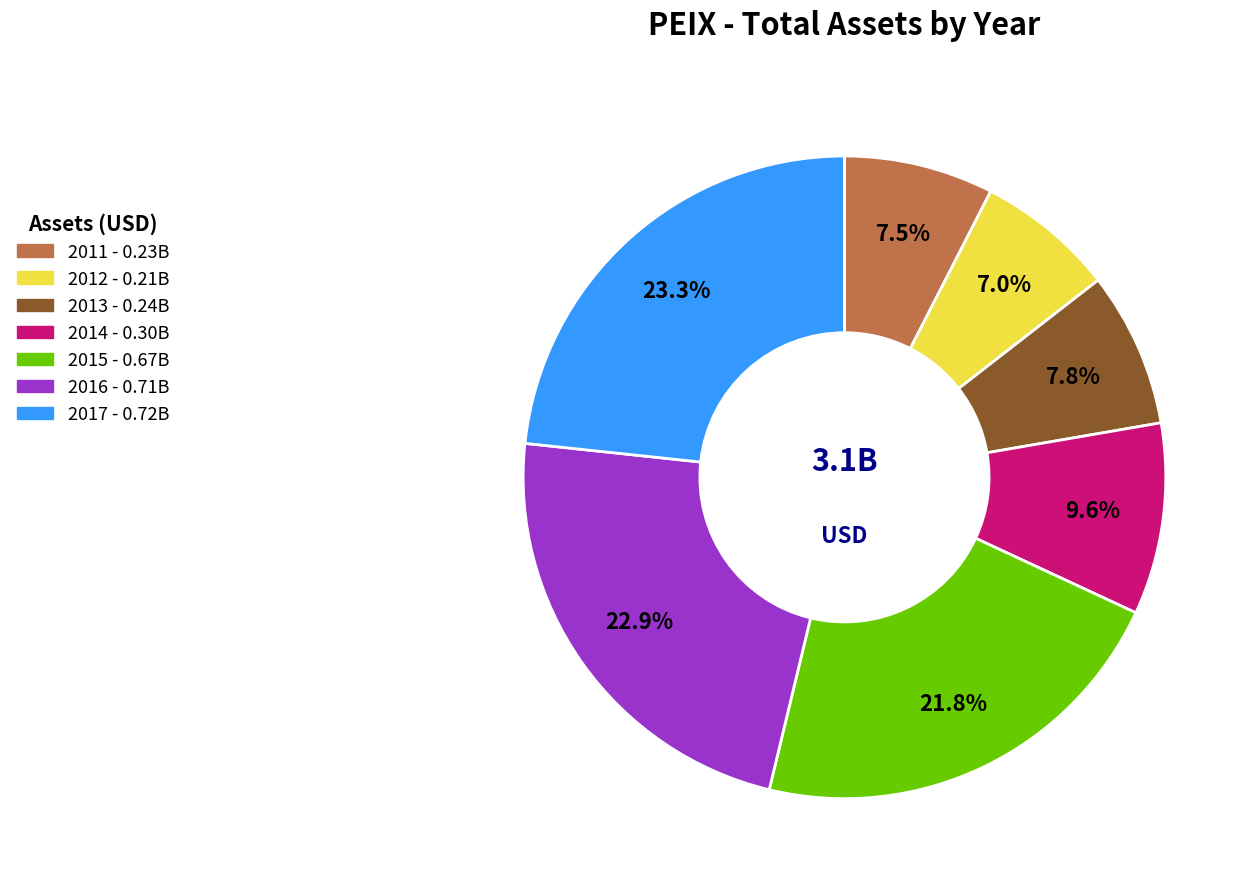

To the nearest percent, what is the difference between the largest and smallest slice percentages?

16%